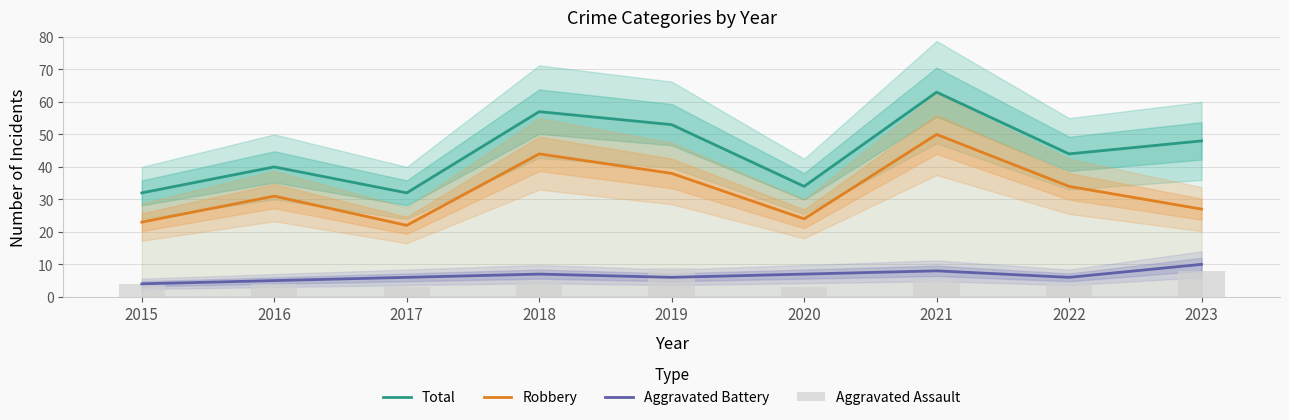

Which series has the widest spread of values?

Total